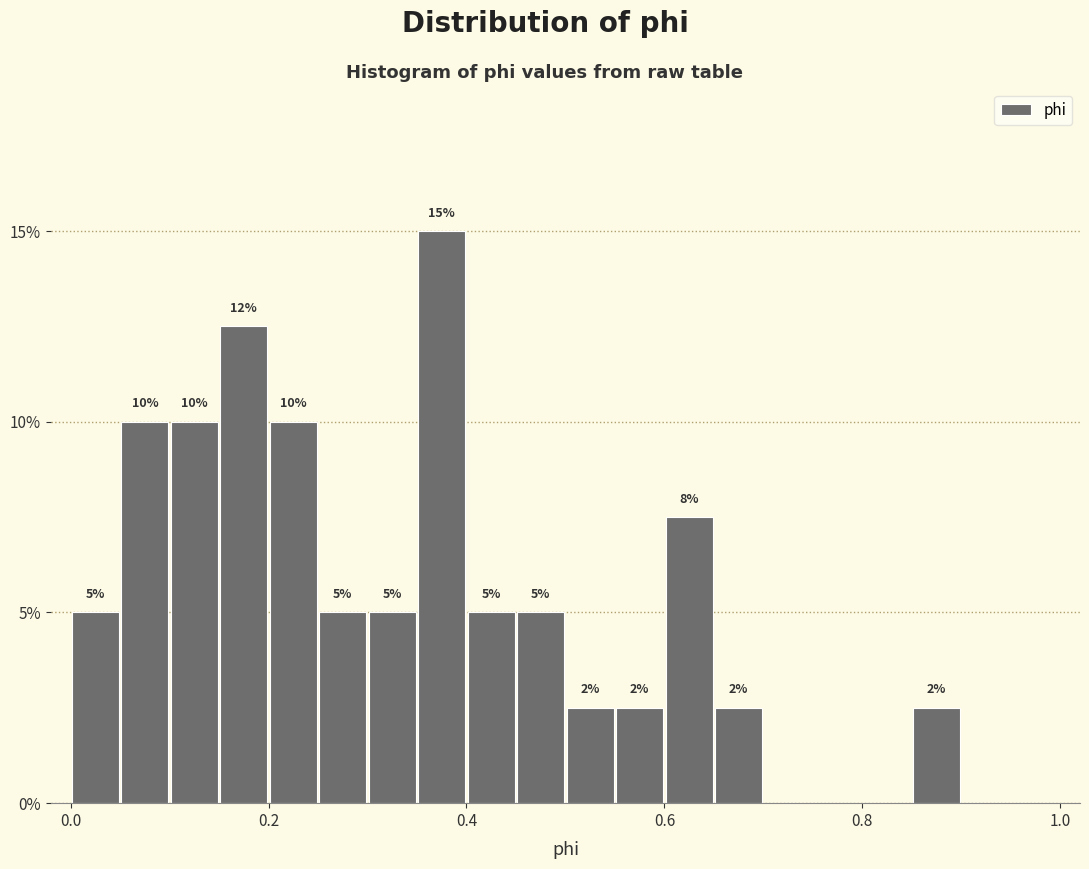

Around what value on the x-axis is the tallest bar? Give the approximate position of its centre, as read against the axis.

0.38